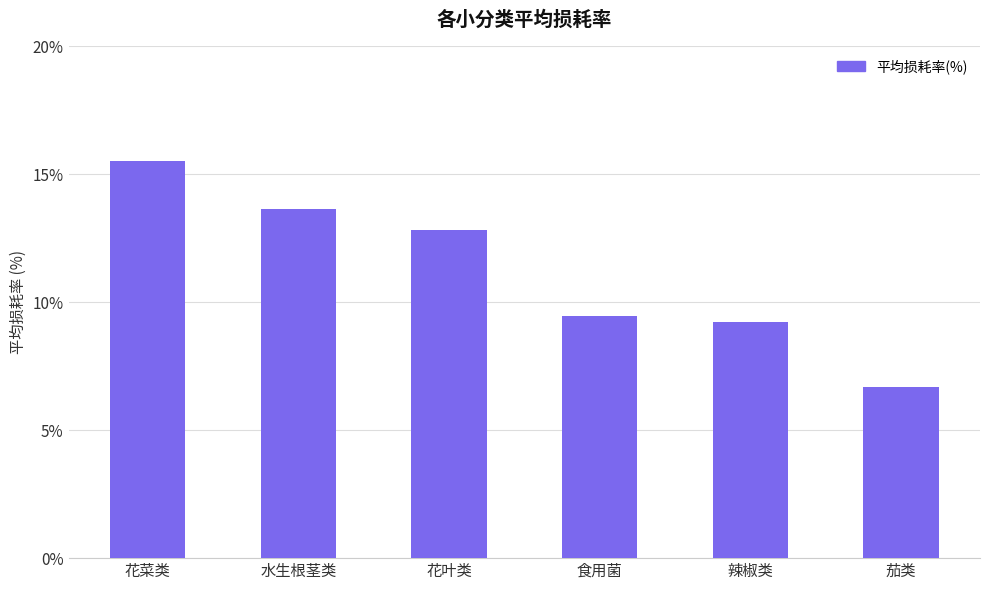

What is the change in value from 食用菌 to 茄类?

-2.8